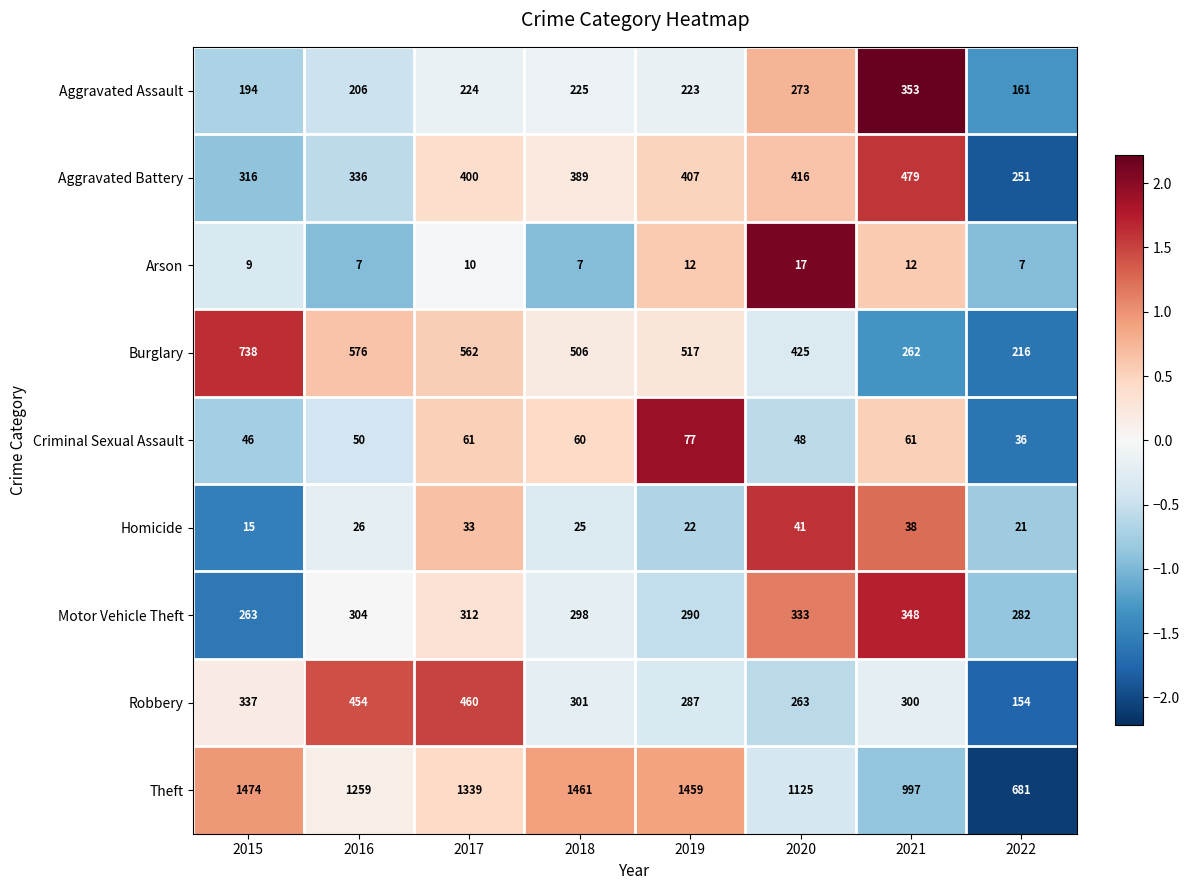

How many values in the Criminal Sexual Assault series are below 60?

4